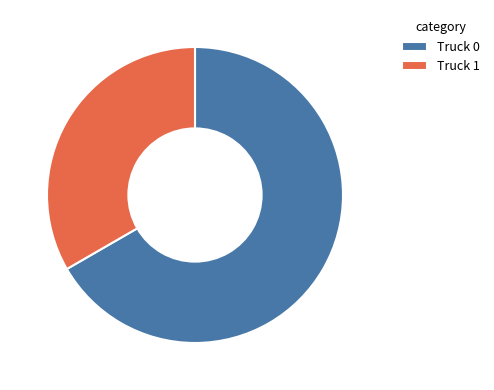

Between Truck 0 and Truck 1, which is larger?

Truck 0